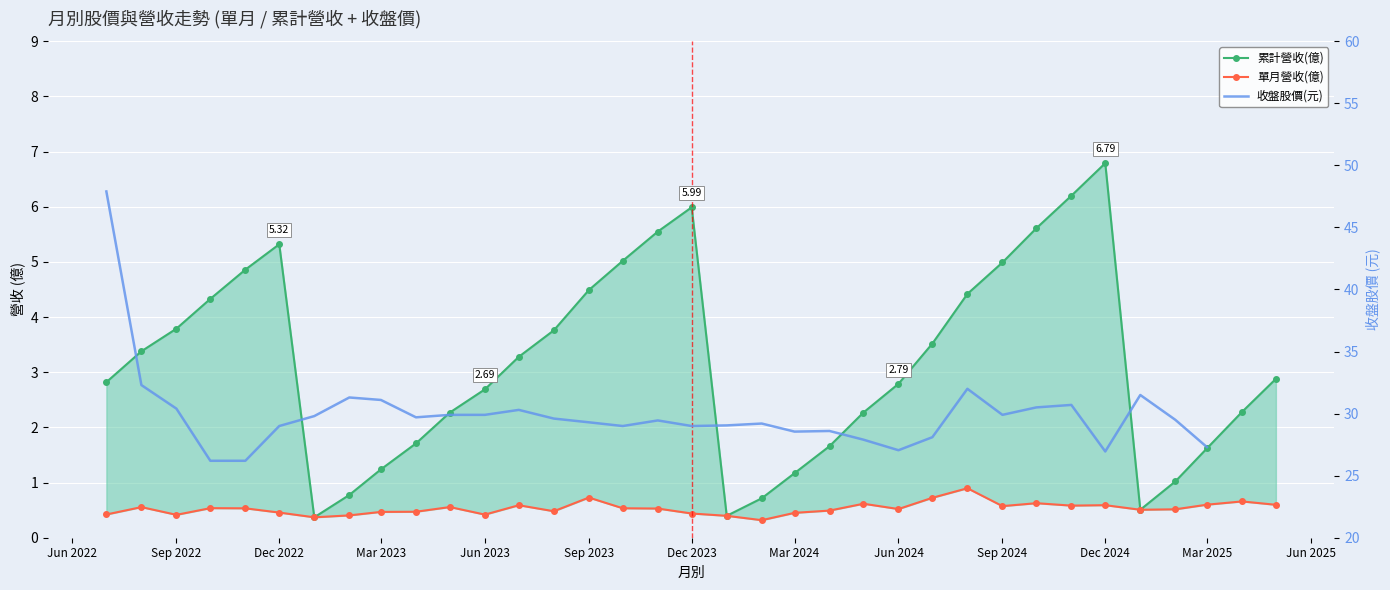

List the series in order of their peak value, highest first.

累計營收(億), 單月營收(億)